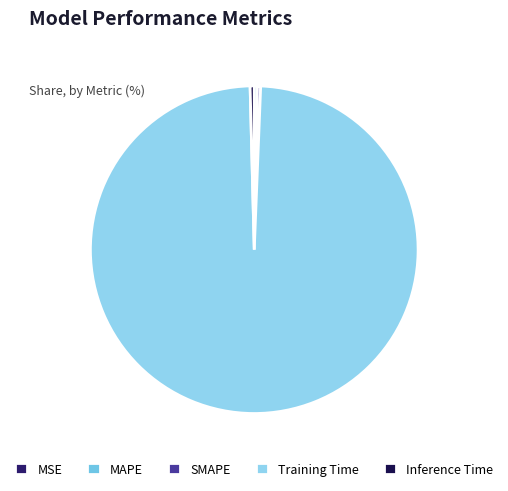

True or false: SMAPE accounts for 1% of the total.

False